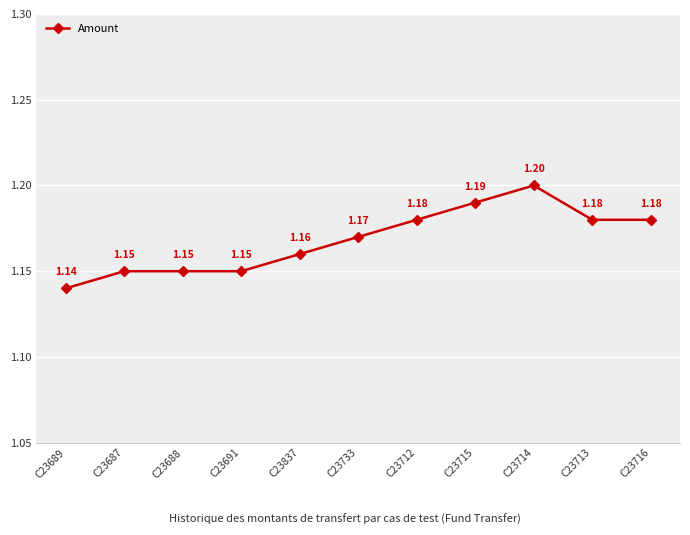

Does the chart have visible grid lines?

Yes